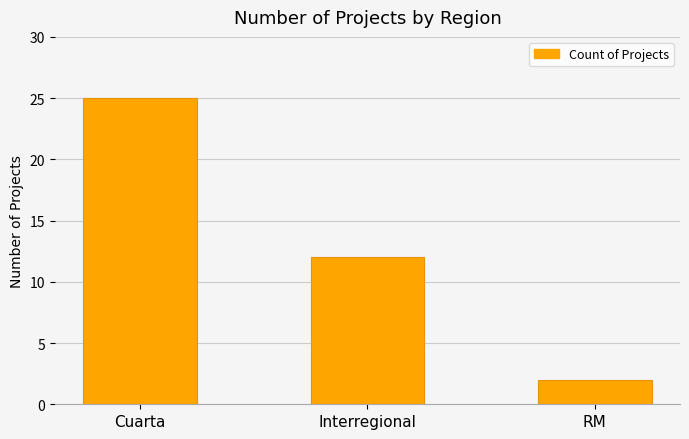

At which label is the value closest to 13?

Interregional